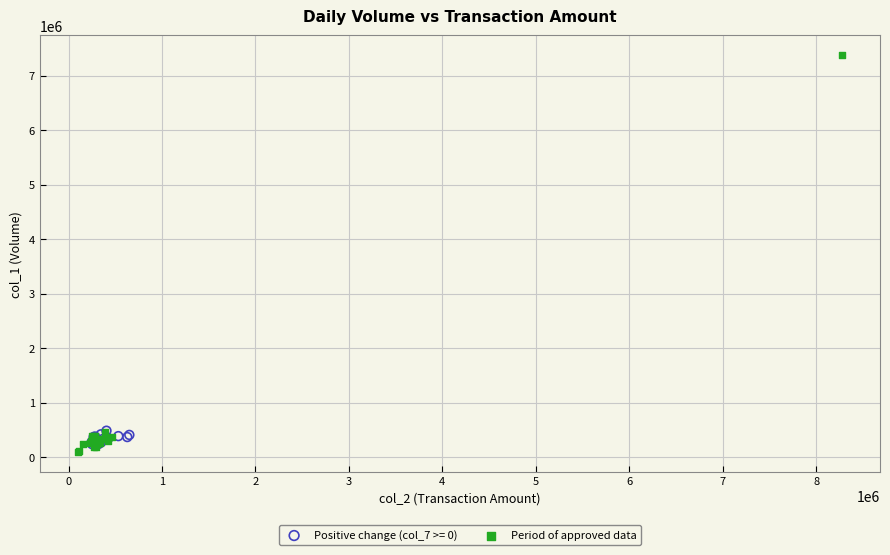

Which series reaches the maximum Y coordinate?

Period of approved data